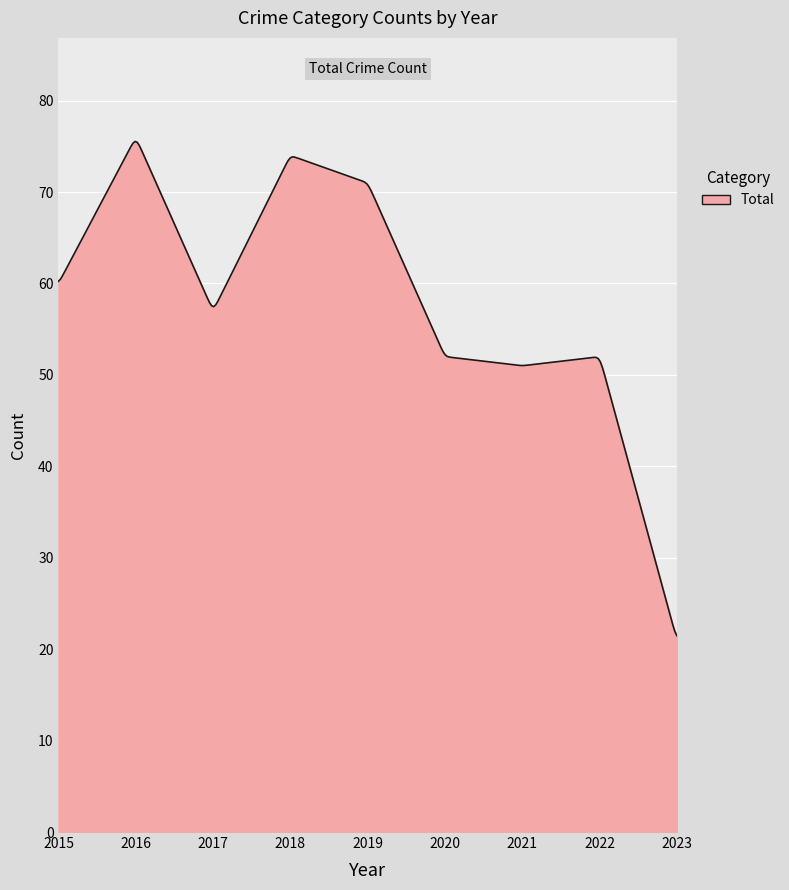

What is the smallest value displayed?

21.5